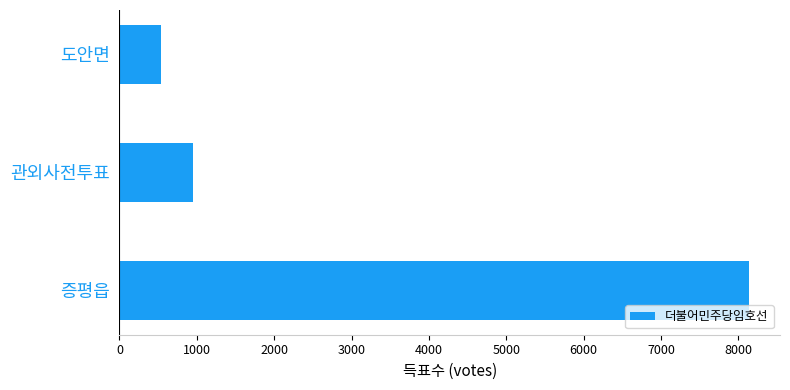

Reading top to bottom, what are all the values shown in this chart?

542	956	8130